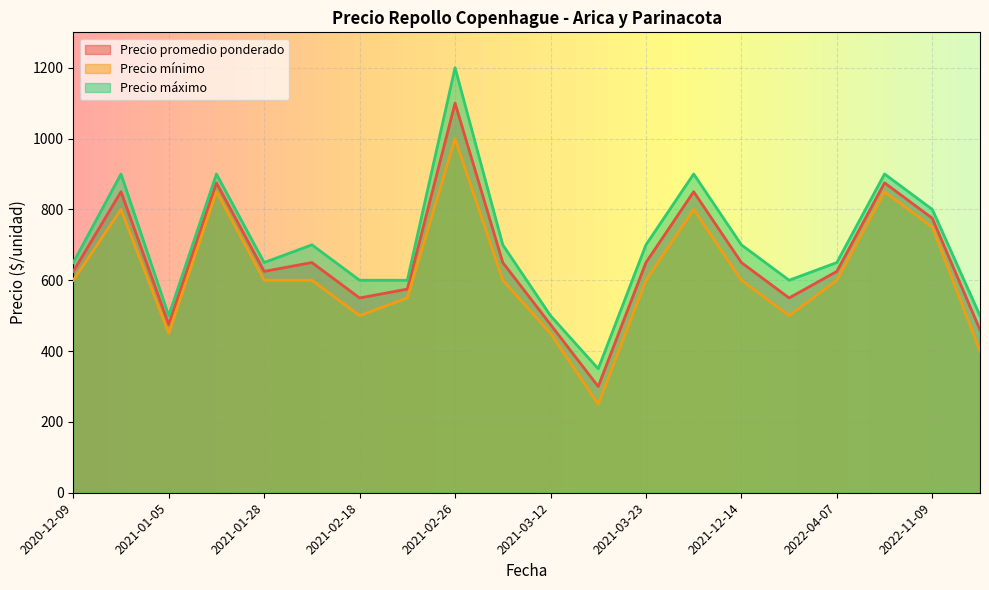

What is the difference between the highest and lowest values at 2021-10-05?

100